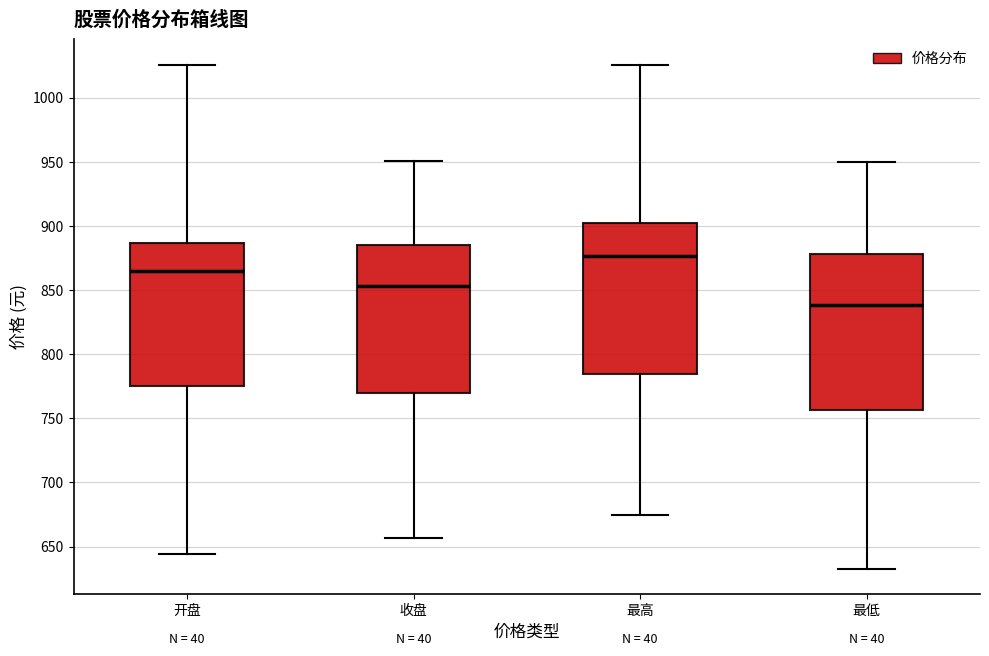

Reading left to right, transcribe this box plot: for each box, give where its median line is, the range the box spans, and where its two whiskers end, as read against the y-axis. The values are not printed on the chart, so give them approximately, as read against the axis.

开盘: median 865, box 775 to 885, whiskers 645 to 1025
收盘: median 855, box 770 to 885, whiskers 655 to 950
最高: median 875, box 785 to 900, whiskers 675 to 1025
最低: median 840, box 755 to 880, whiskers 635 to 950